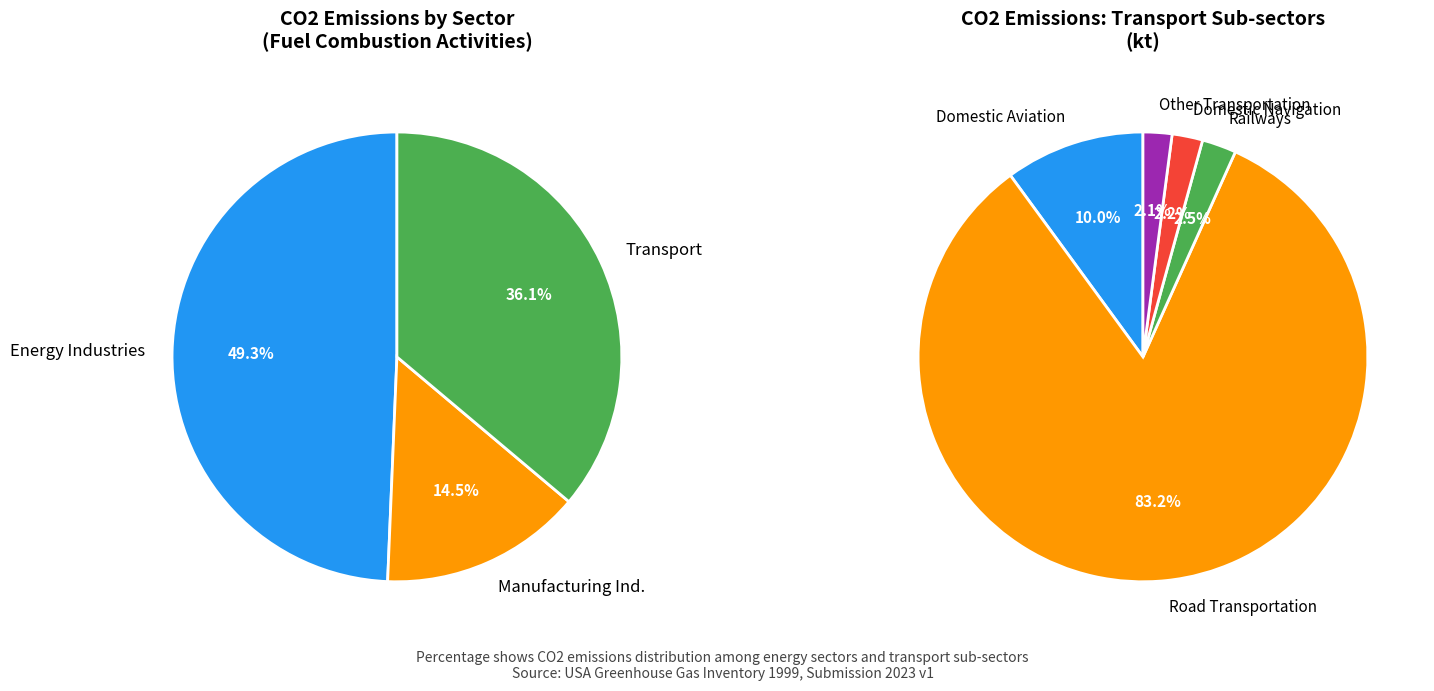

Is there a majority slice in this chart?

No